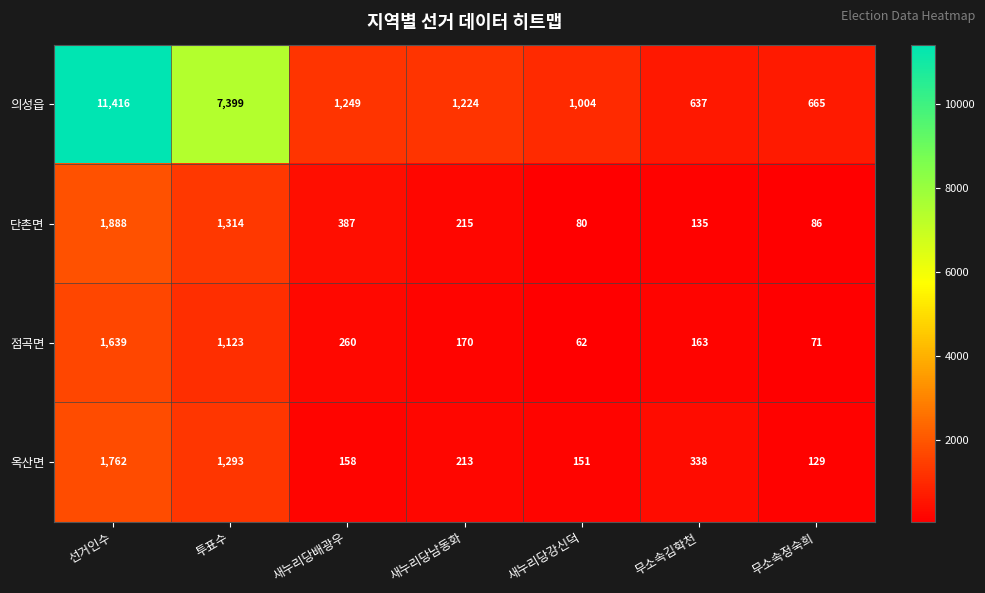

Which series changed the most between 선거인수 and 새누리당배광우?

의성읍